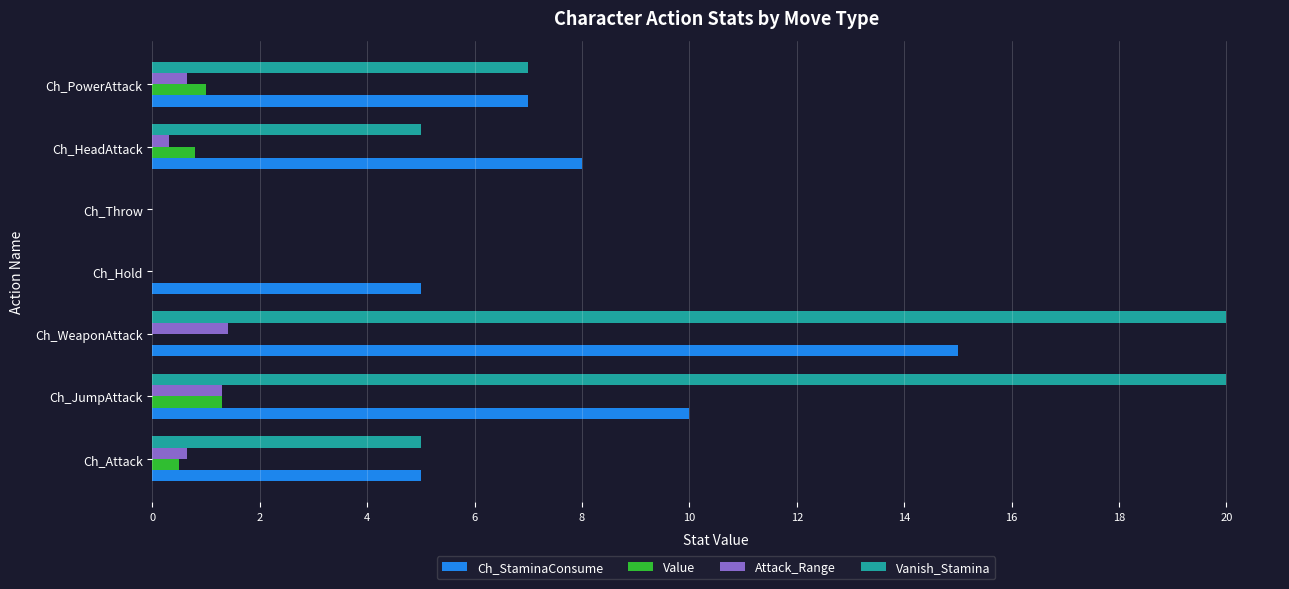

What is the sum of all Ch_StaminaConsume values?

50.0